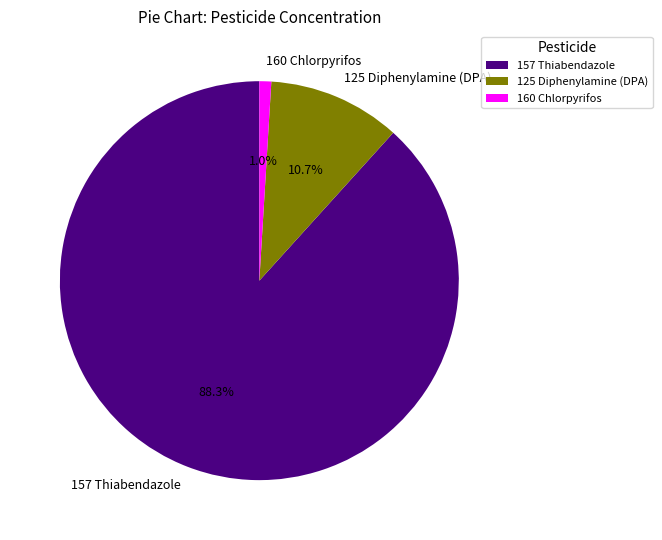

Is there a majority slice in this chart?

Yes